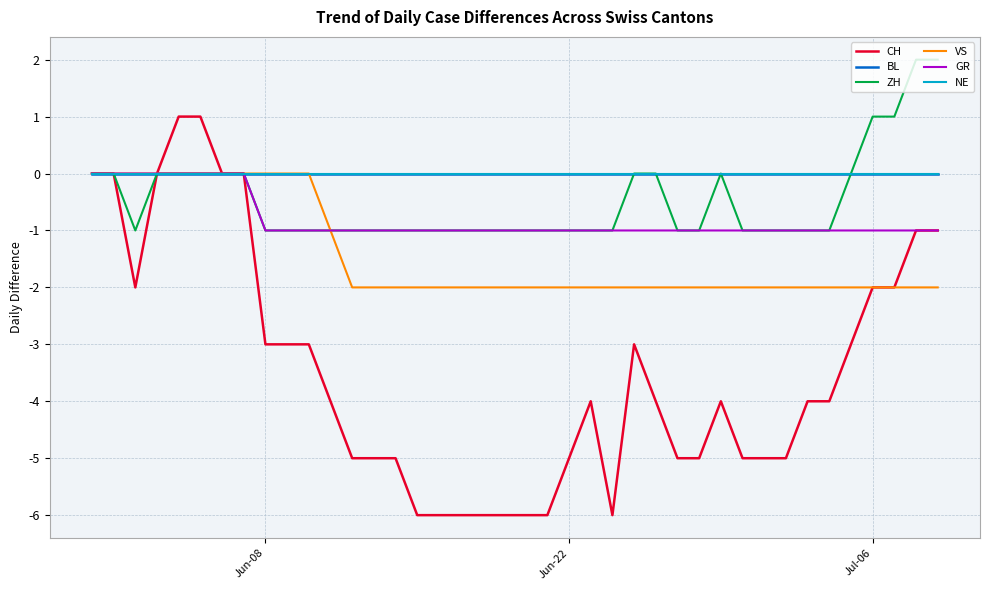

Is this an area chart (filled region under the line)?

No